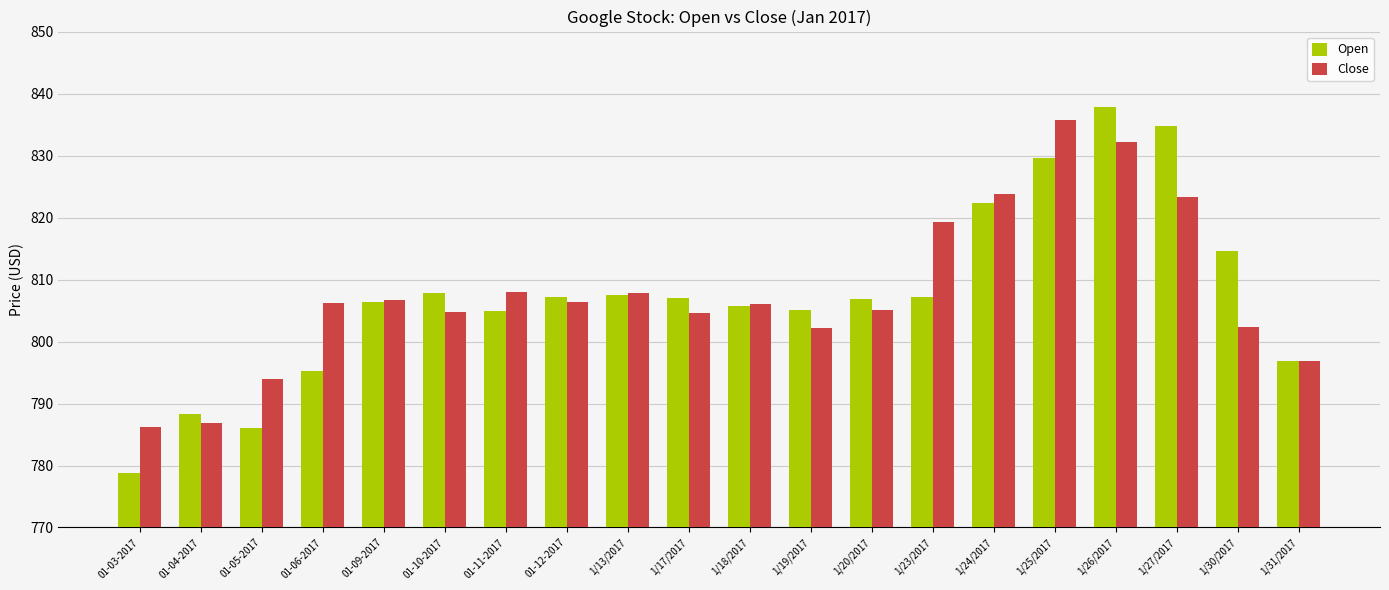

What is the label of the 18th bar from the left?

1/27/2017